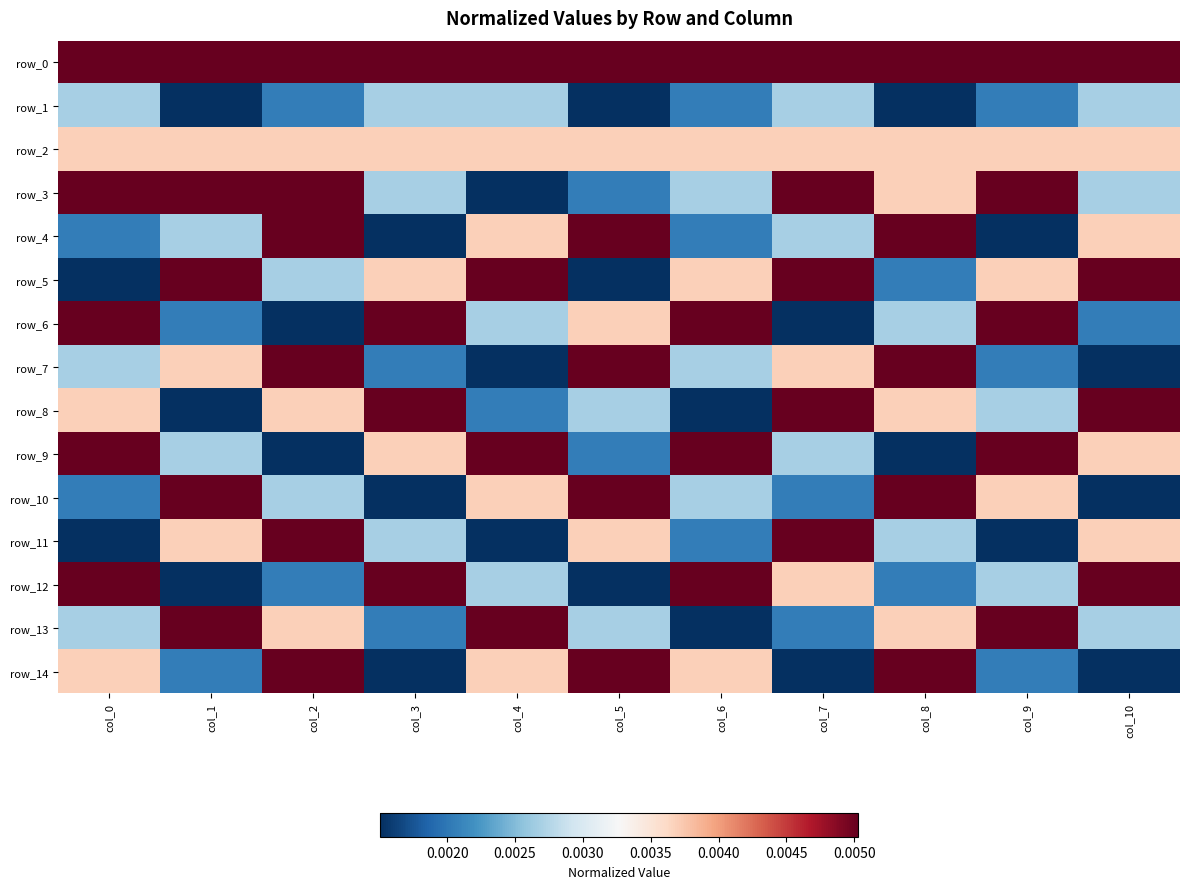

Which category has the highest value in the row_12 series?

col_0